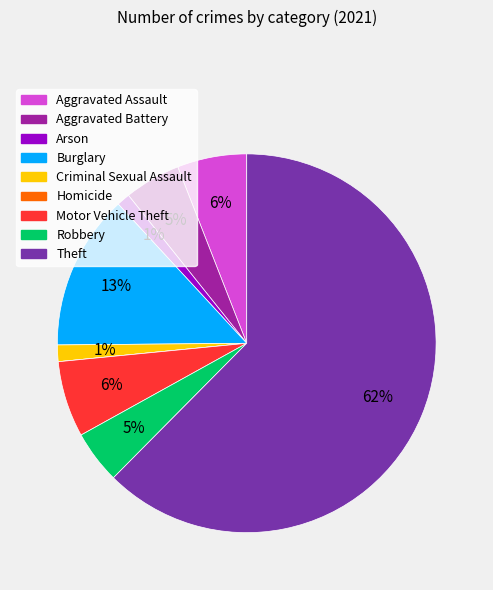

What percentage is the Criminal Sexual Assault slice, to the nearest percent?

1%